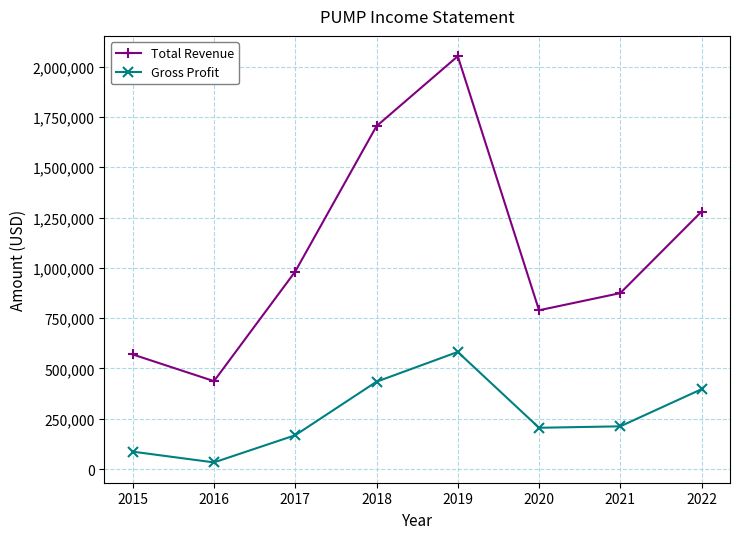

What are all the series names shown in the legend?

Total Revenue, Gross Profit